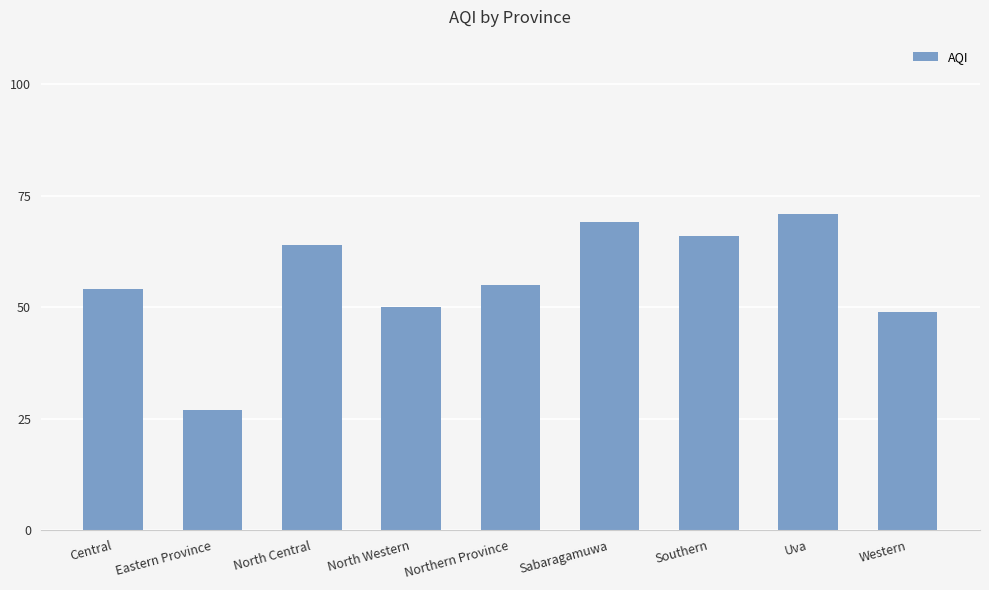

Does the chart contain any negative values?

No